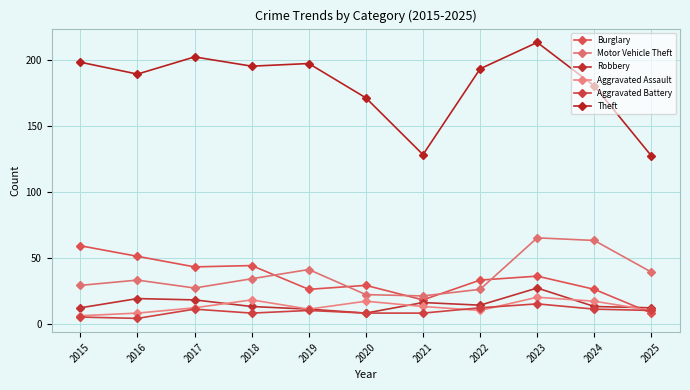

At which category does Theft reach its first local valley?

2016